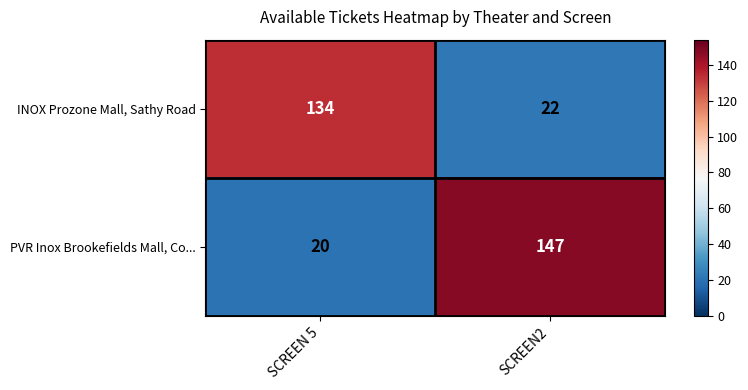

Which label corresponds to the smallest value in the chart?

SCREEN 5